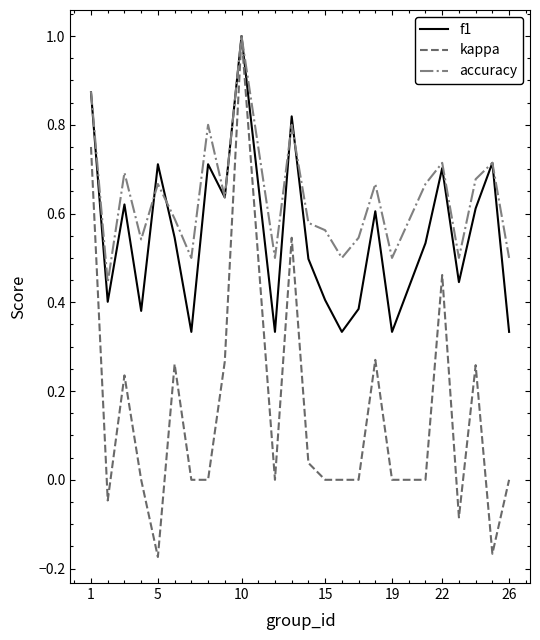

Rank the series by their average value, from lowest to highest.

kappa, f1, accuracy